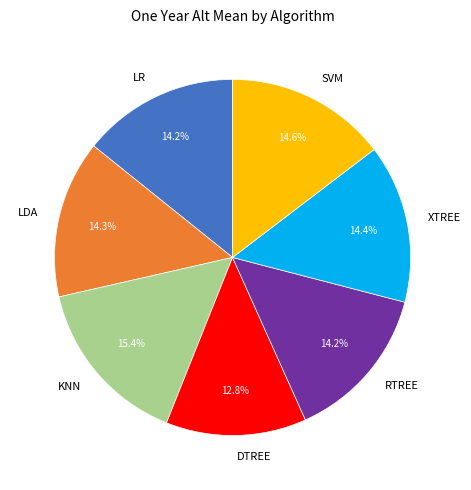

Combined, do DTREE and LR account for over 50%?

No